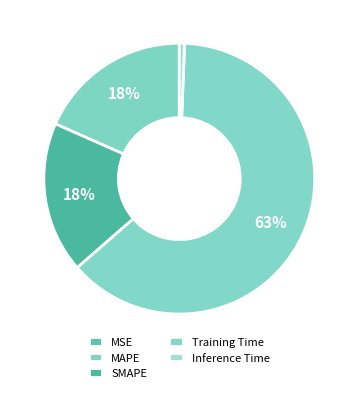

Between MSE and Training Time, which is larger?

Training Time